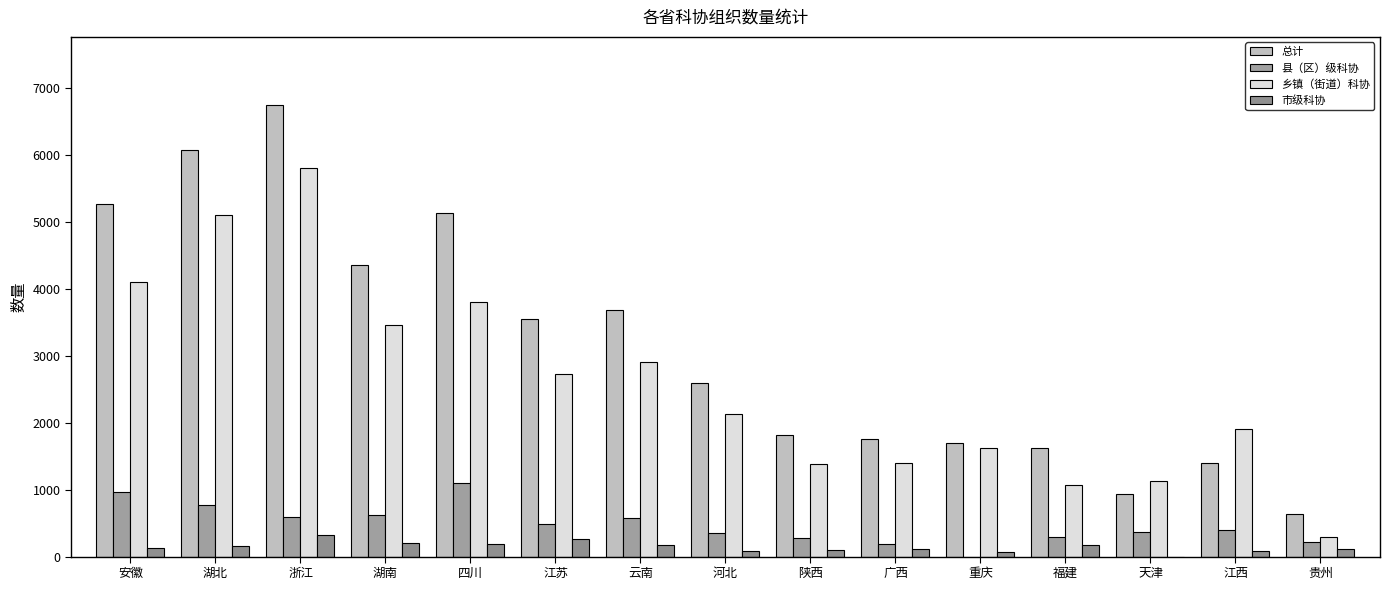

Count the number of categories in the chart.

15